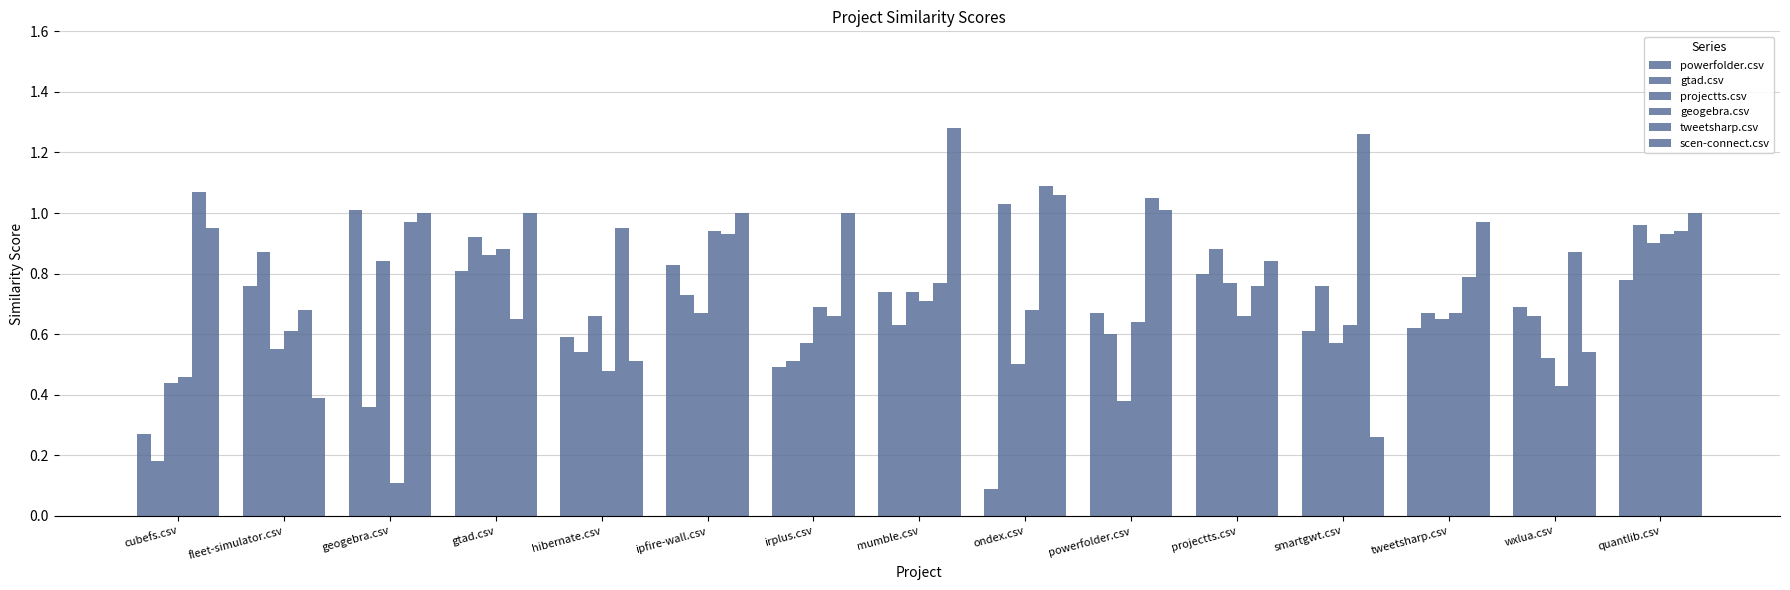

How many bars are there in total?

90